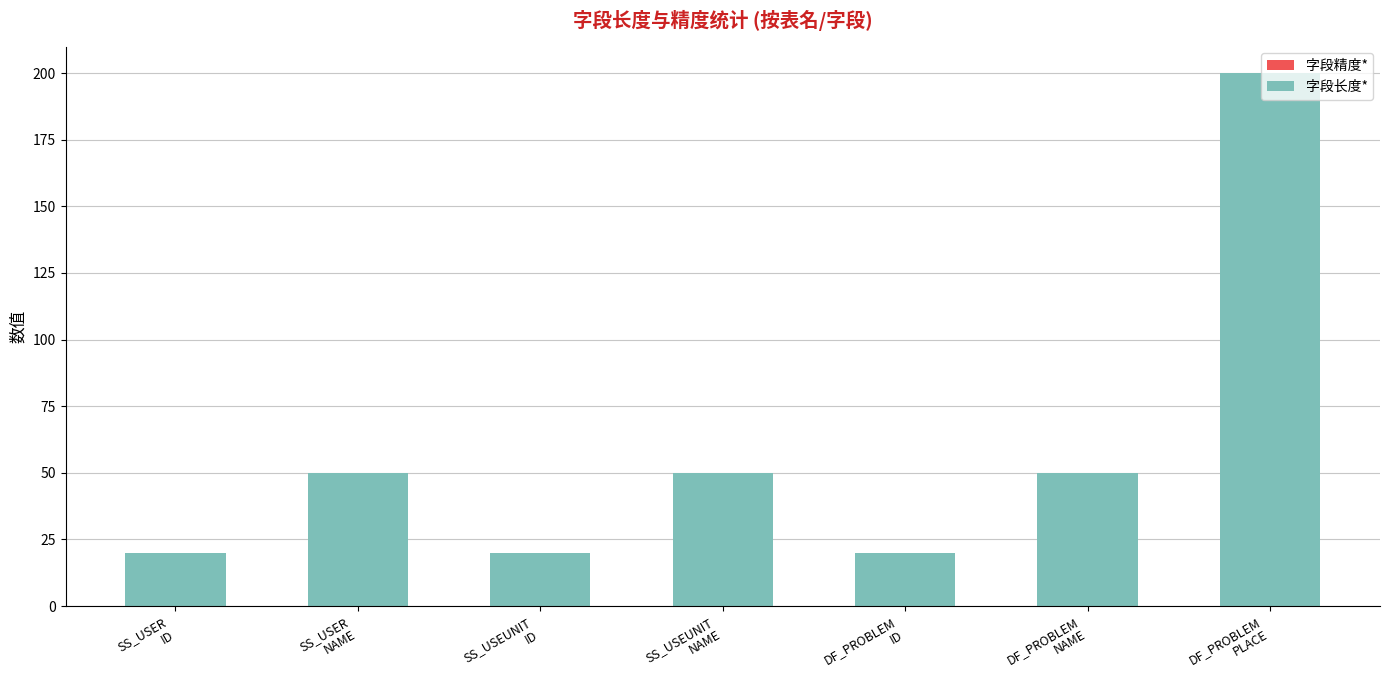

Count the number of data series in this chart.

1